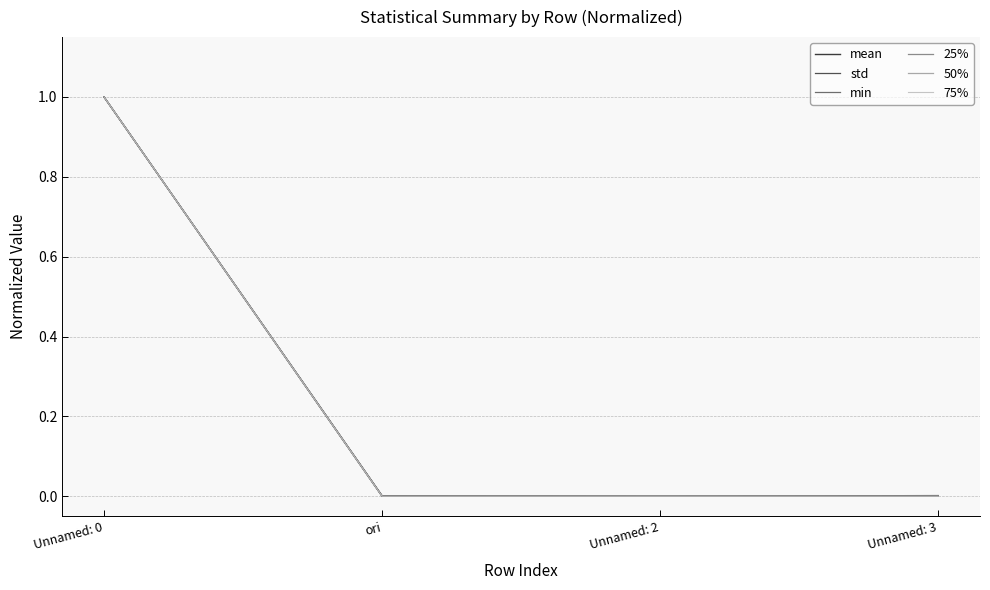

The value of 75% at ori is 0.0. True or false?

True